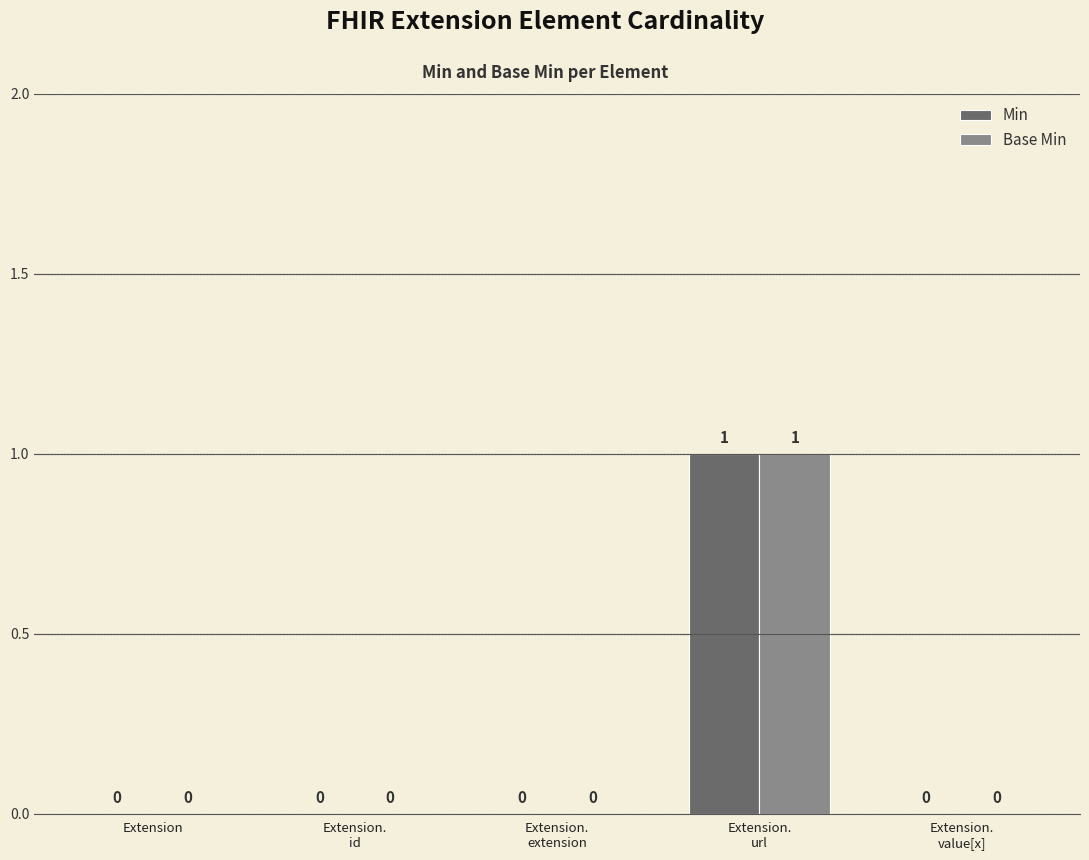

Reading right to left, list all the values displayed in this chart.

Min: 0	1	0	0	0
Base Min: 0	1	0	0	0